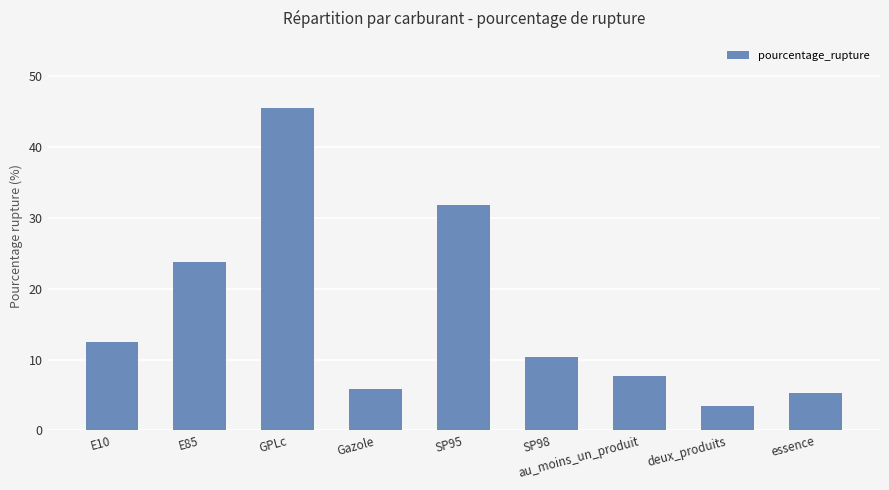

What is the minimum value shown in the chart?

3.4